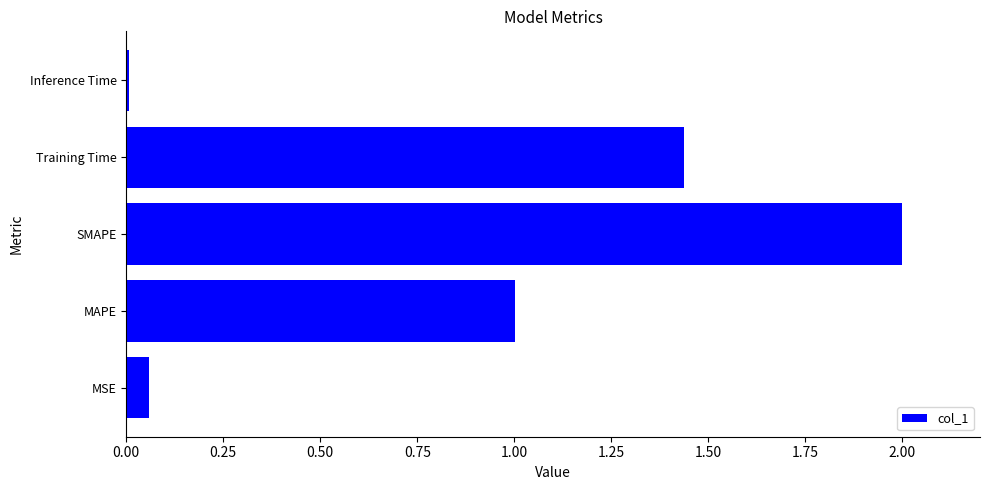

How many bars are there in total?

5